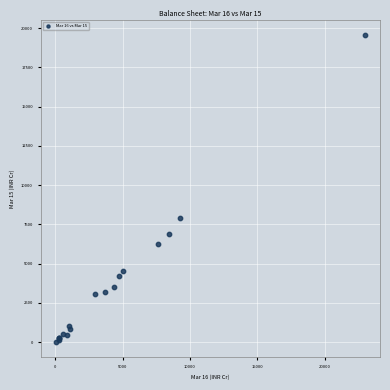

What Y value in the scatter plot is closest to 9766?

7872.7